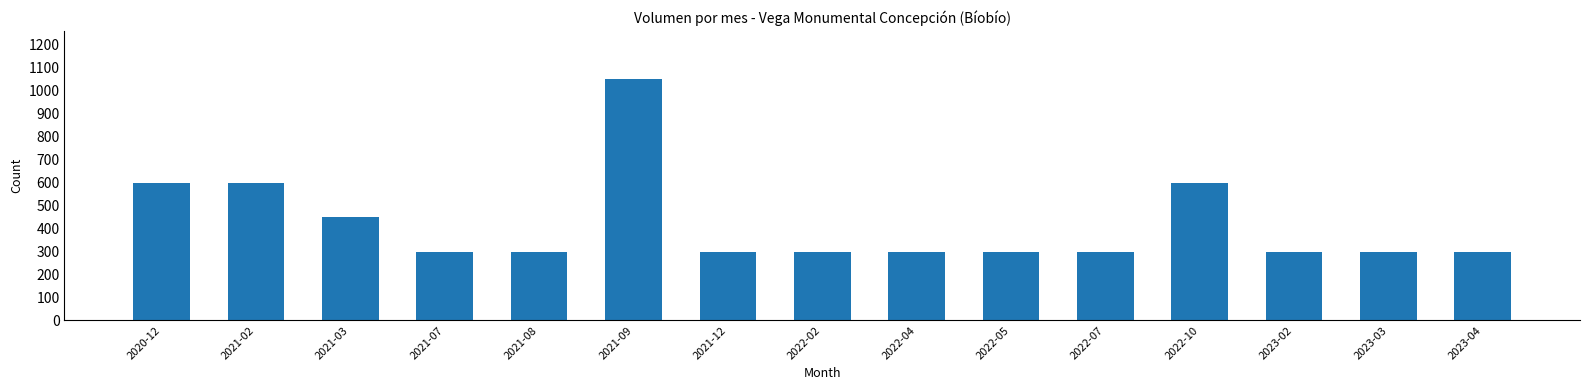

What is the maximum value shown in the chart?

1050